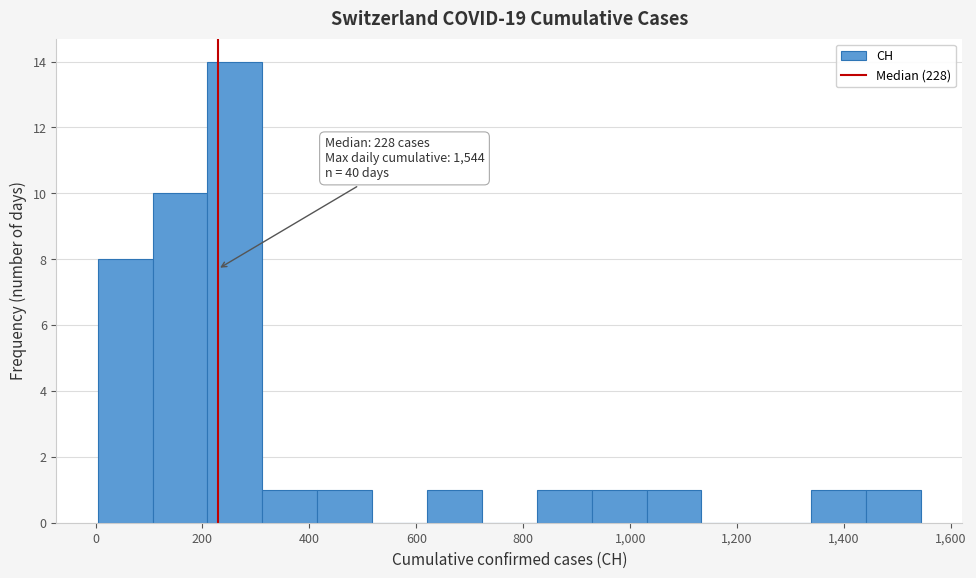

Which range on the x-axis has the tallest bar?

200 to 320